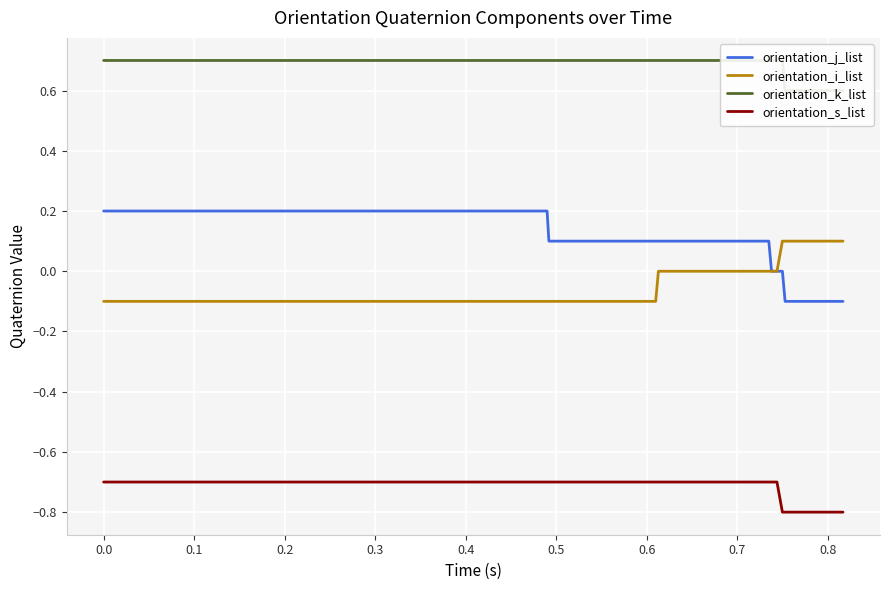

What is the difference between the maximum and second lowest values in the orientation_i_list series?

0.2